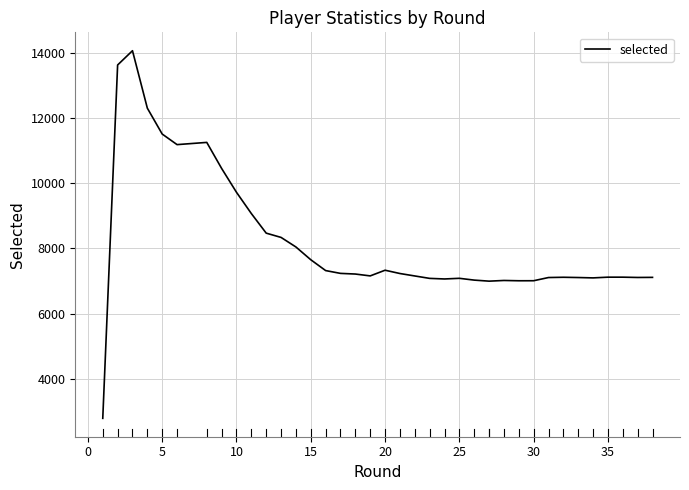

What is the value of the 18th point from the left?

7159